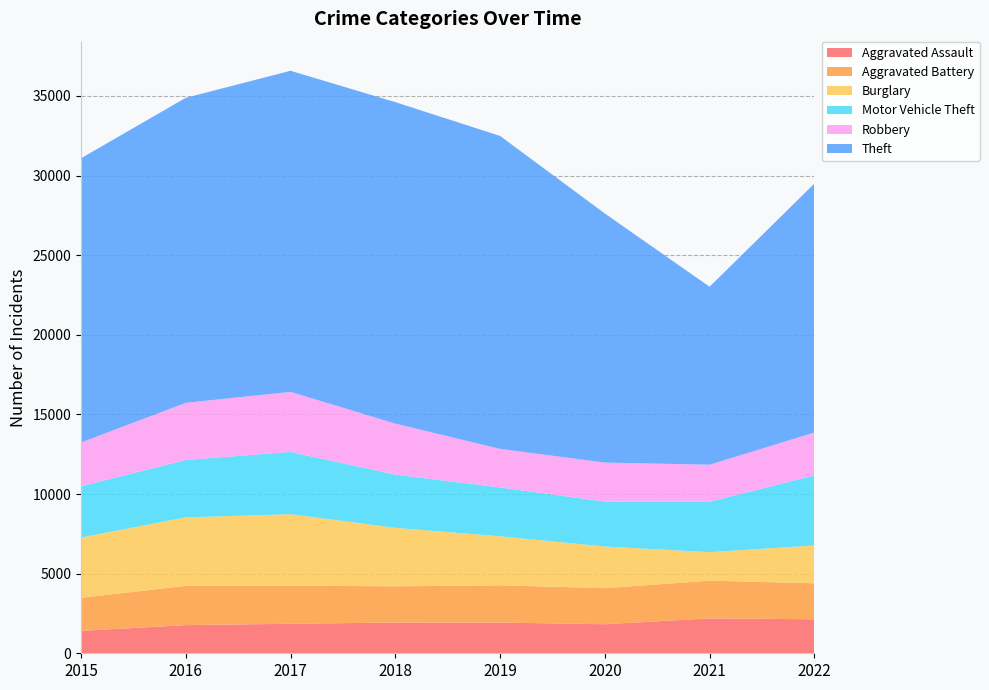

Reading left to right, transcribe all the data shown in this chart.

Aggravated Assault: 1406	1769	1854	1932	1929	1825	2192	2136
Aggravated Battery: 2076	2468	2395	2274	2340	2266	2368	2260
Burglary: 3791	4299	4488	3674	3076	2616	1791	2380
Motor Vehicle Theft: 3218	3604	3908	3343	3069	2819	3167	4397
Robbery: 2745	3589	3771	3201	2422	2451	2325	2689
Theft: 17853	19158	20167	20190	19656	15644	11178	15637